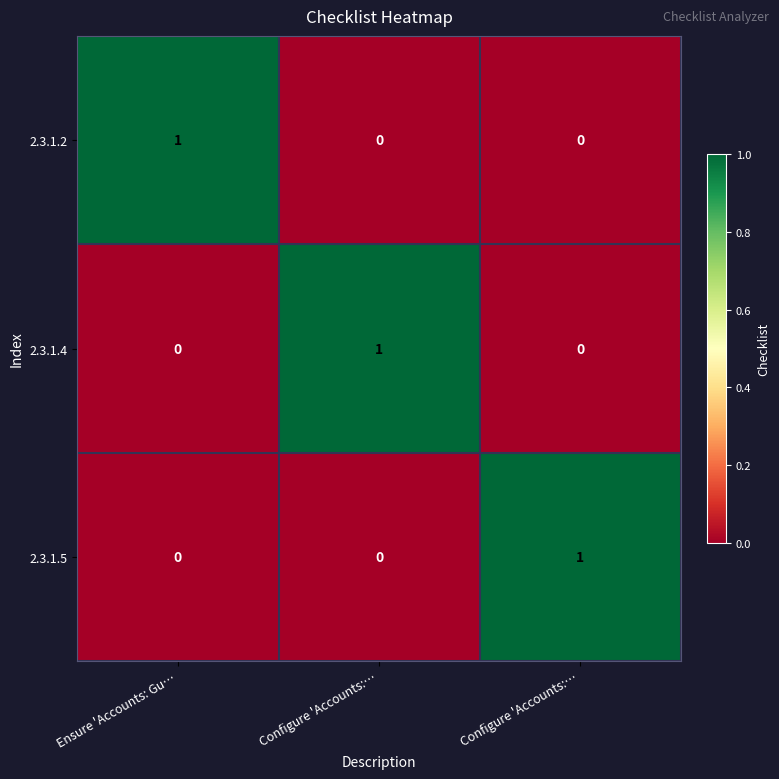

At which category is the sum across all series the highest?

Ensure 'Accounts: Gu…